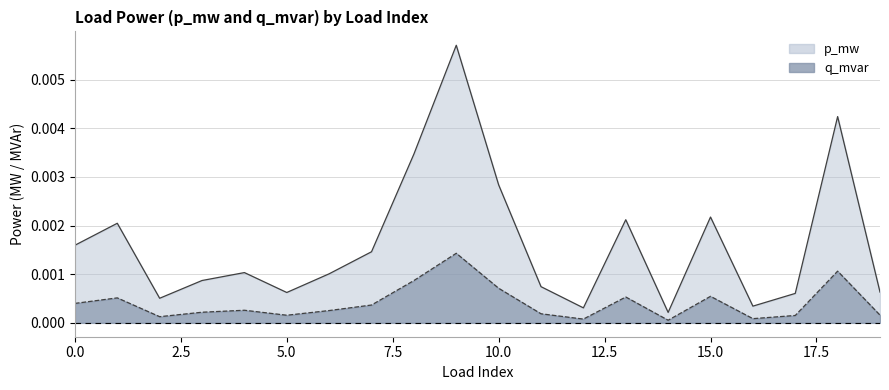

At how many categories does at least one series exceed 0?

20